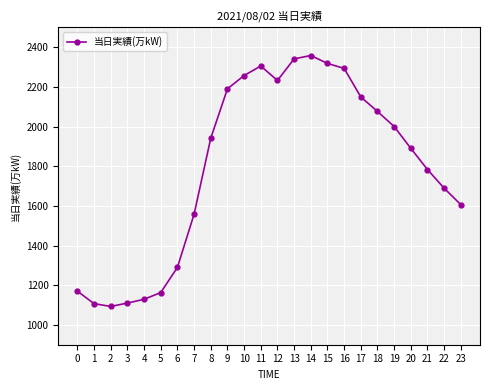

What is the difference between the values at 11 and 6?

1015